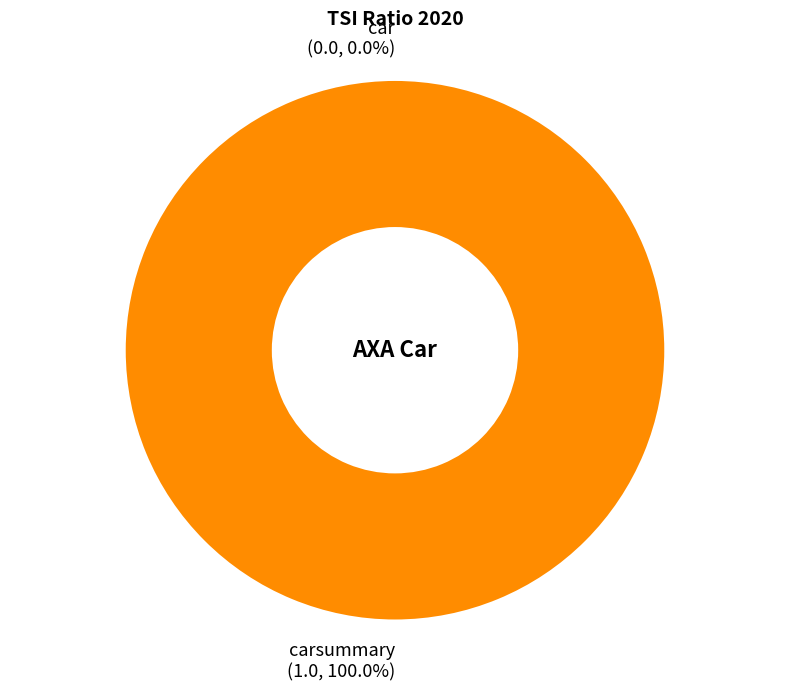

To the nearest percent, what is the difference between the carsummary and car slice percentages?

100%